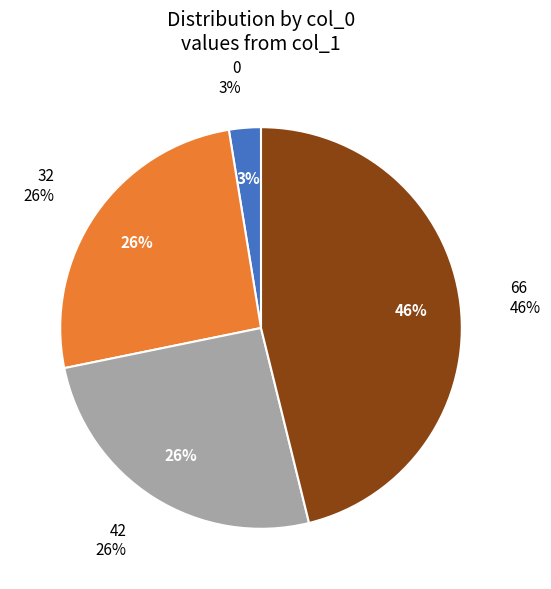

Does 0 represent more than half of the total?

No